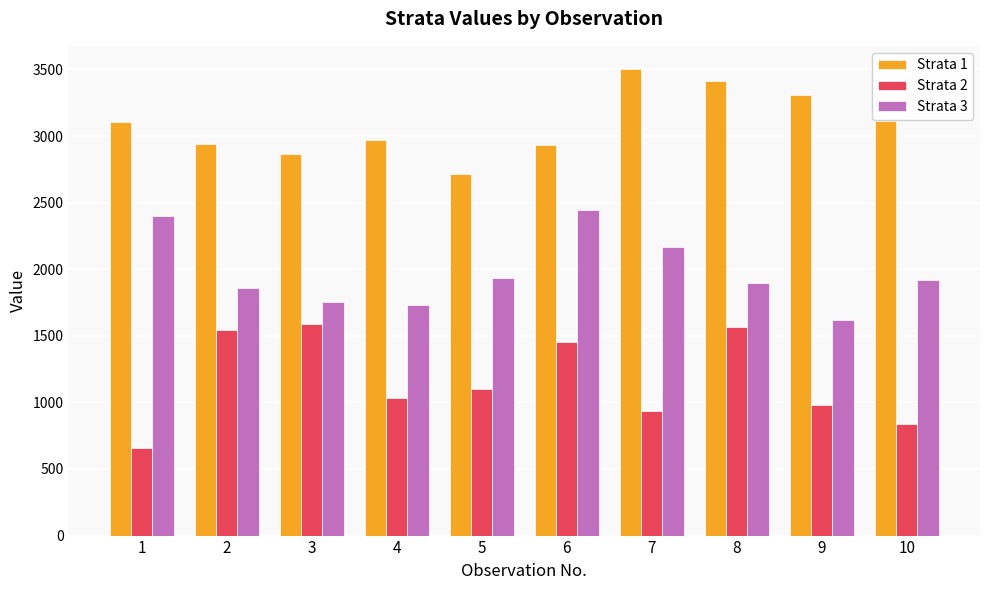

What is the difference between the highest and lowest values at 7?

2567